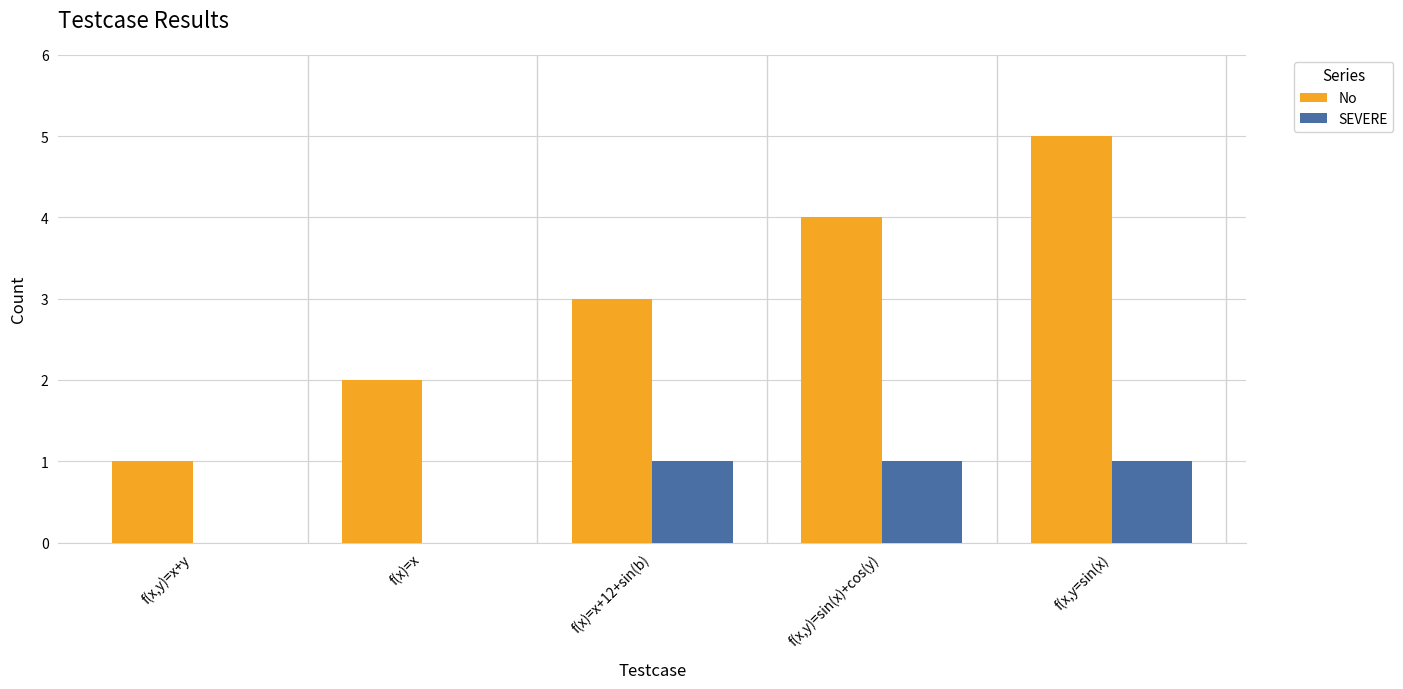

Which category has the highest value across all series?

f(x,y=sin(x)